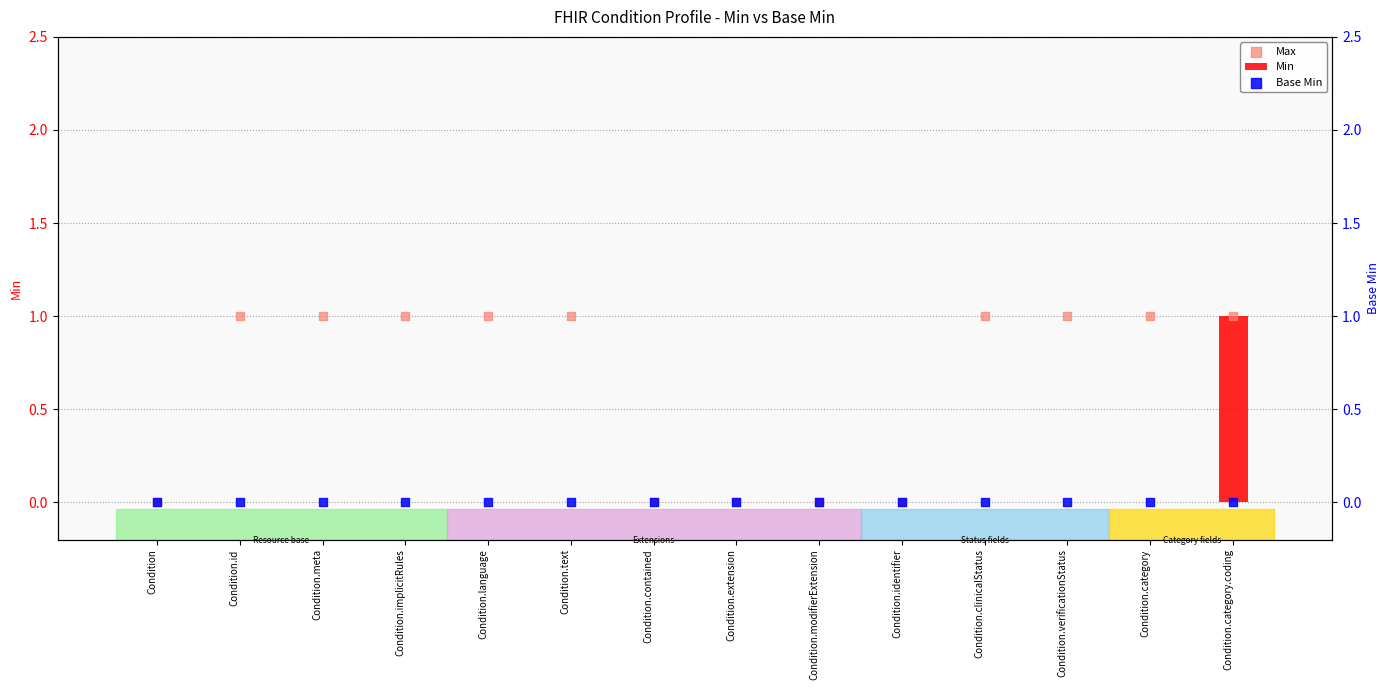

At how many categories does at least one series exceed 0?

9